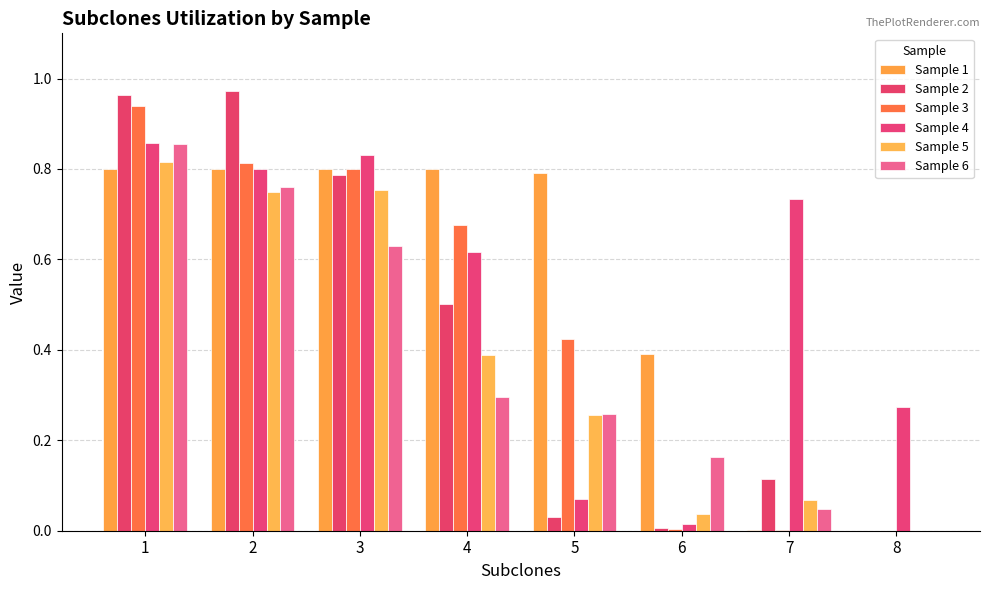

How many categories are shown in the chart?

8